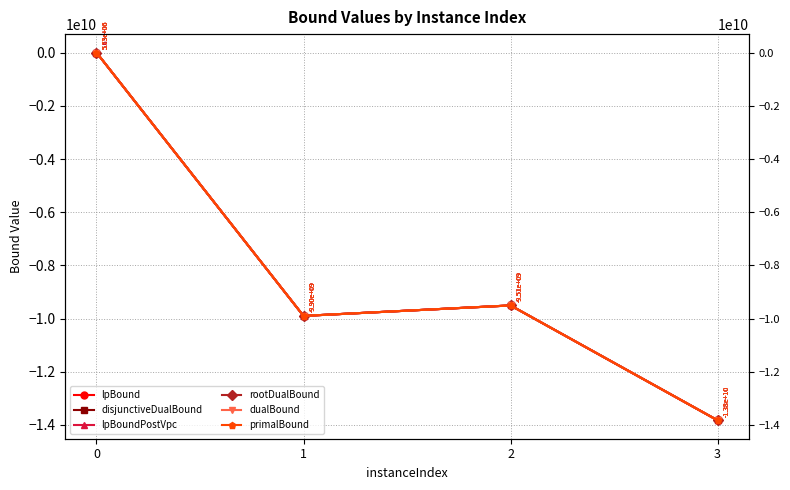

What is the sum of all lpBoundPostVpc values?

-33230357508.7